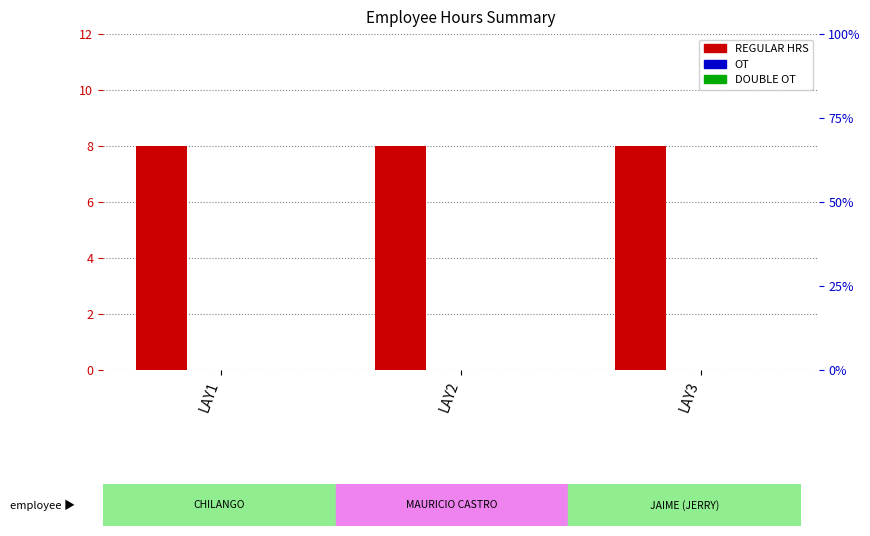

At which label does REGULAR HRS reach its peak?

LAY1